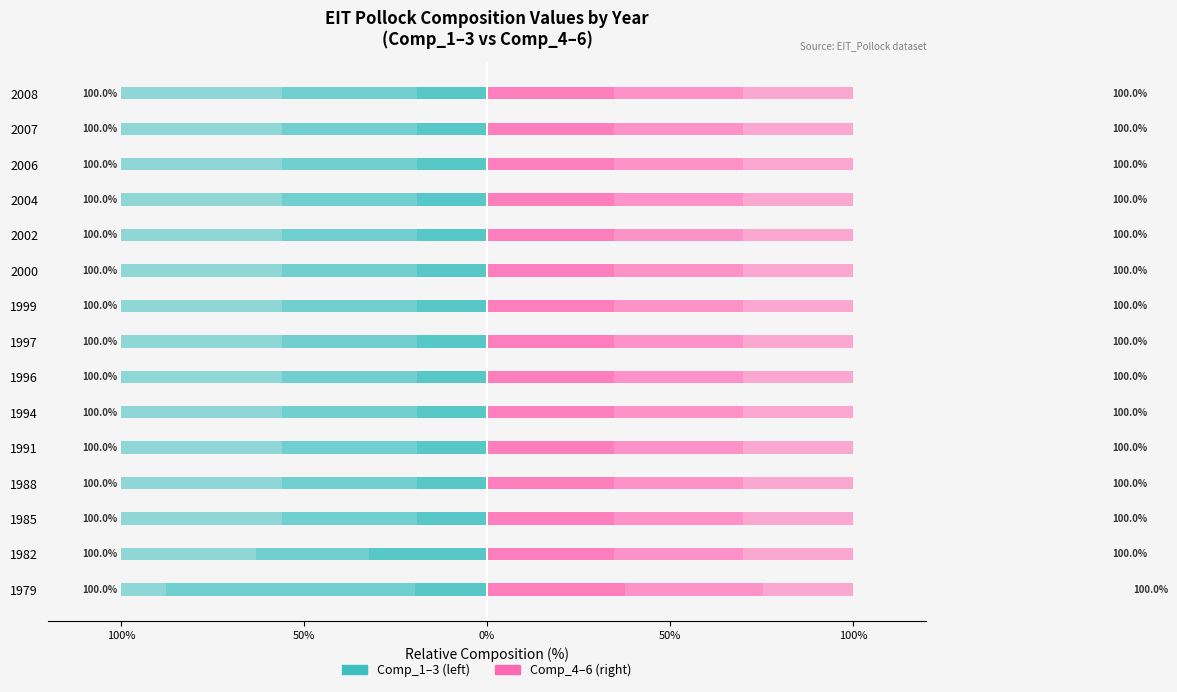

How many data points does each series have?

15